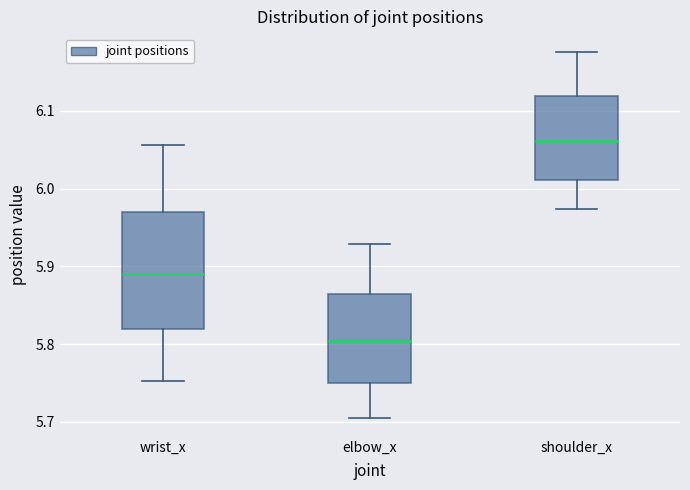

Reading left to right, read every box against the y-axis: the position of its median line, the range the box covers, and the ends of its whiskers. The values are not printed on the chart, so give them approximately, as read against the axis.

wrist_x: median 5.89, box 5.82 to 5.97, whiskers 5.75 to 6.06
elbow_x: median 5.80, box 5.75 to 5.87, whiskers 5.71 to 5.93
shoulder_x: median 6.06, box 6.01 to 6.12, whiskers 5.97 to 6.18